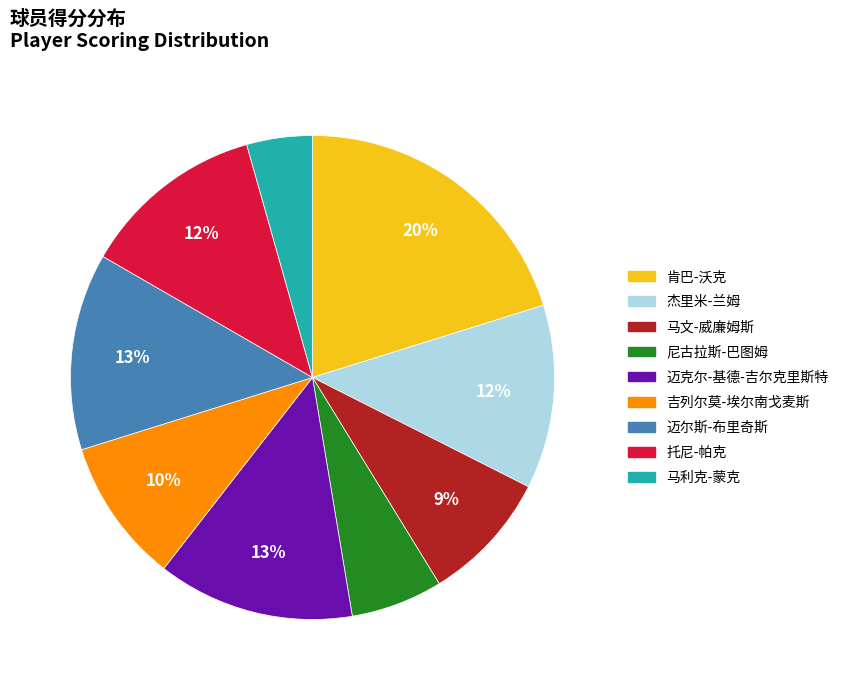

Is there a majority slice in this chart?

No